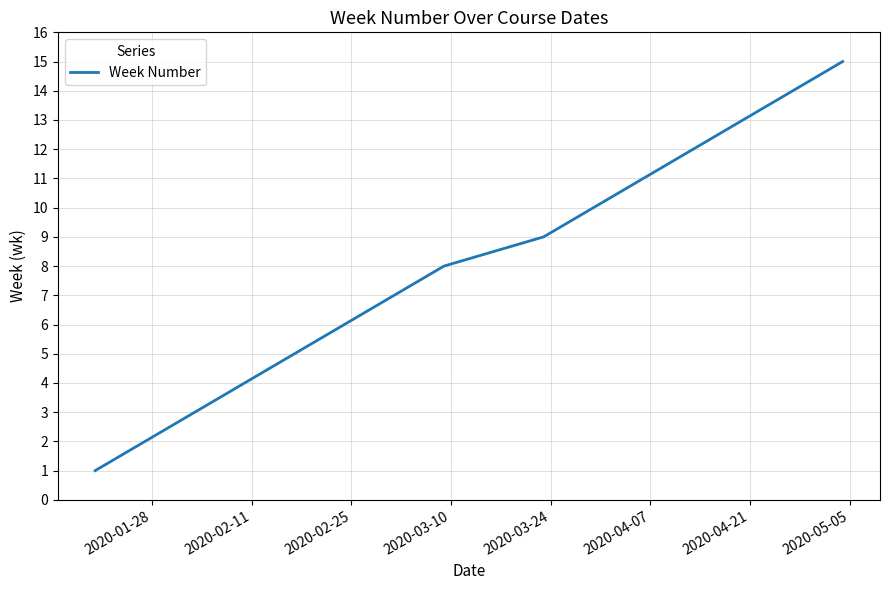

What is the maximum value shown in the chart?

15